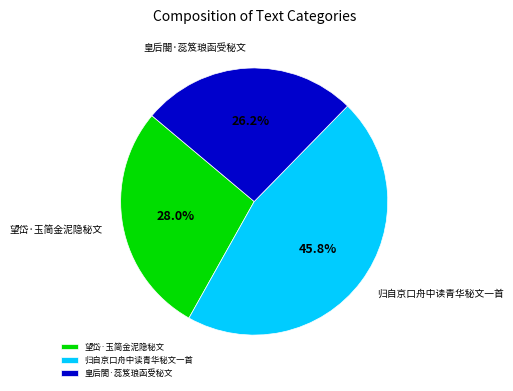

To the nearest percent, what is the combined percentage of 归自京口舟中读青华秘文一首 and 望岱·玉简金泥隐秘文?

74%